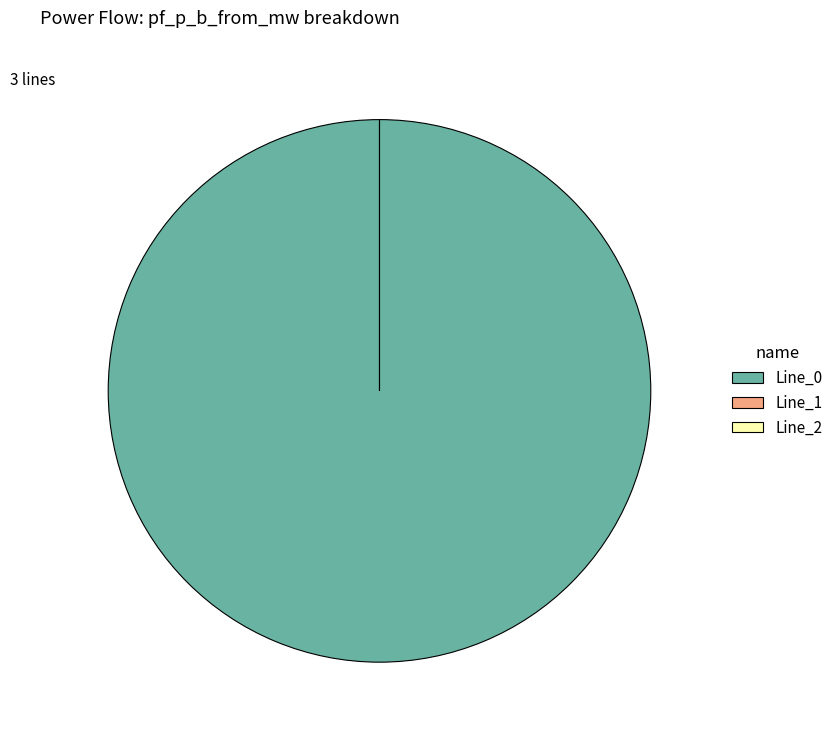

What percentage do Line_1 and Line_0 together represent?

100.0%